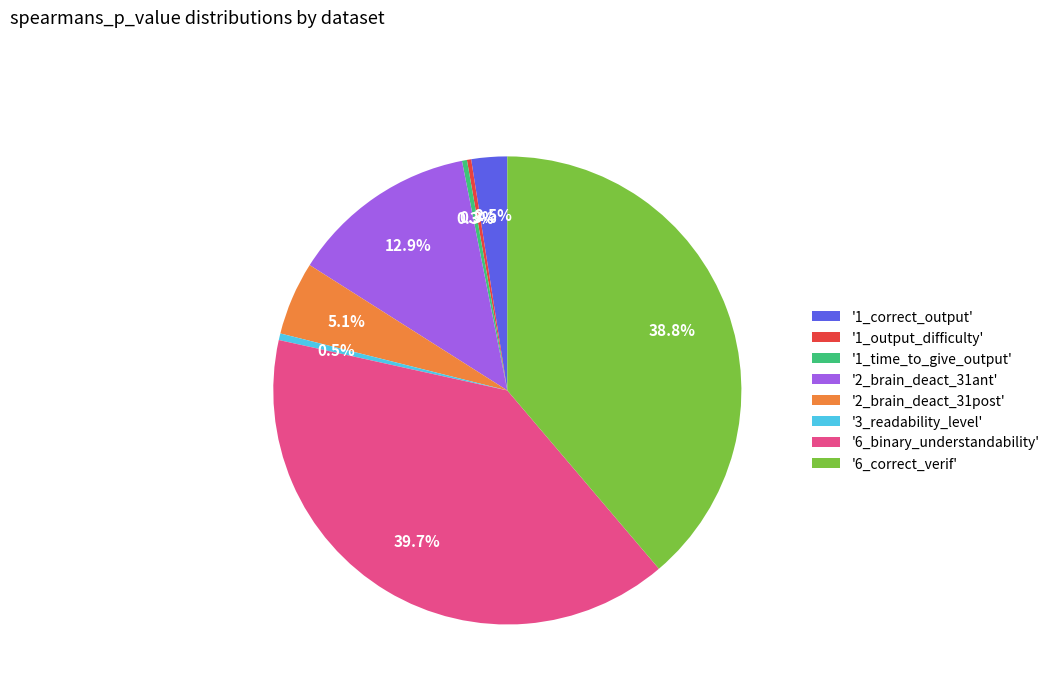

Which slice is the largest?

'6_binary_understandability'